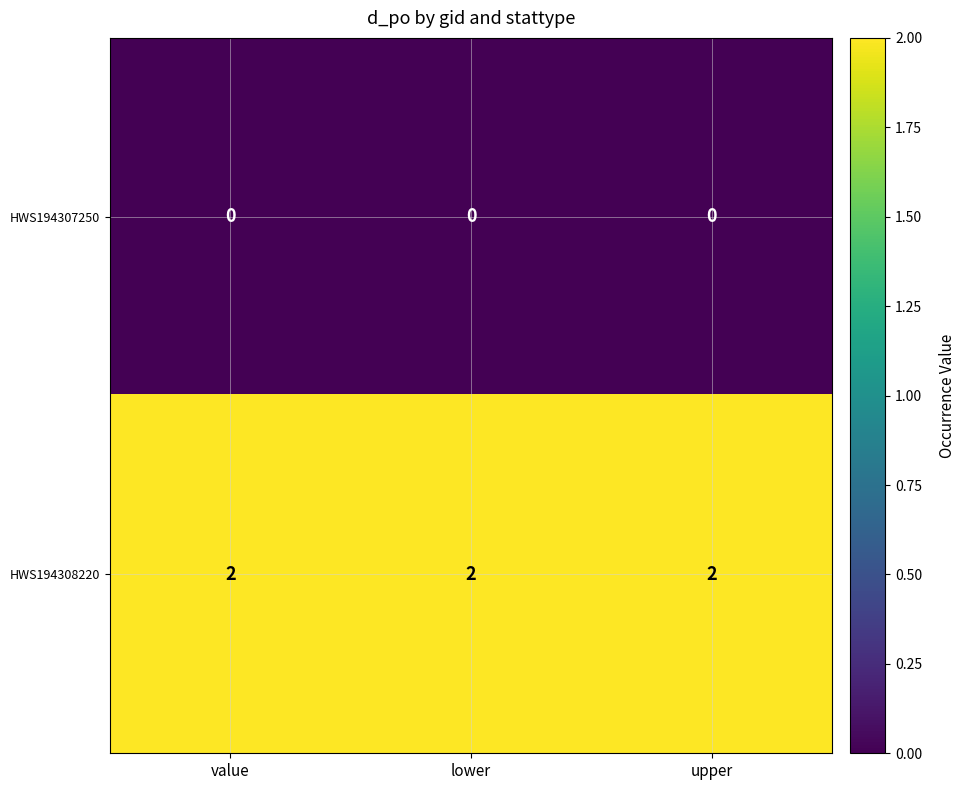

Which series has the largest total across all categories?

HWS194308220